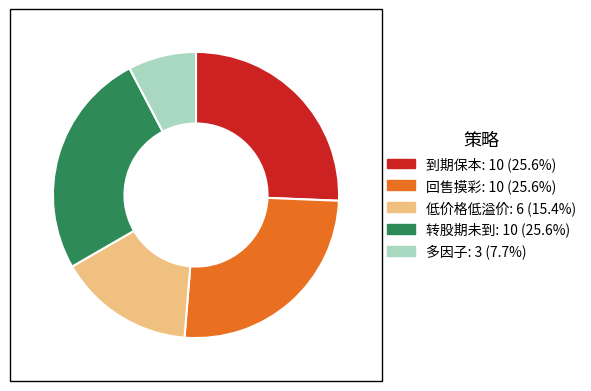

Is there any slice that represents more than half of the pie?

No